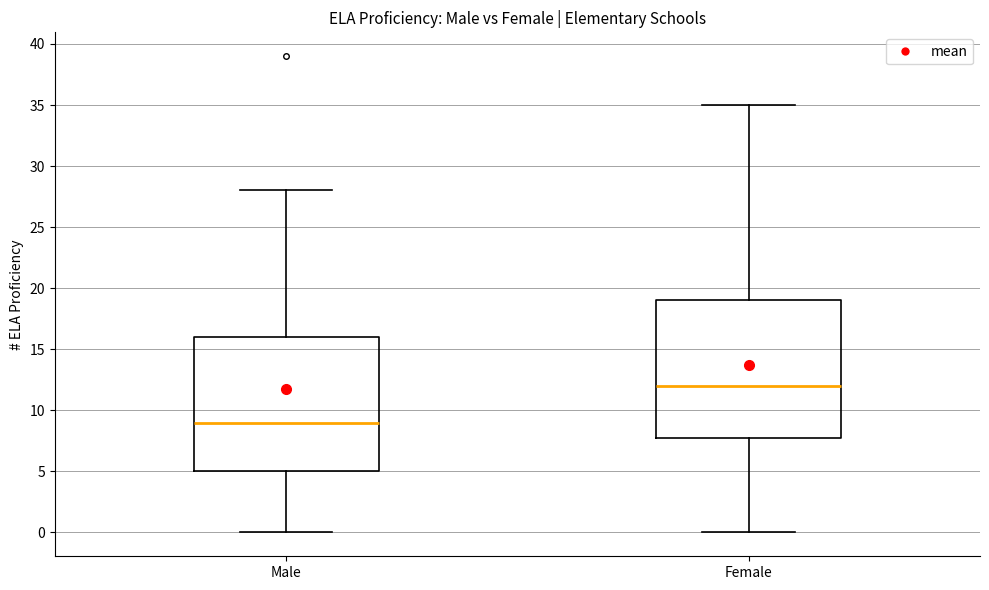

Which box's median line is the lowest?

Male